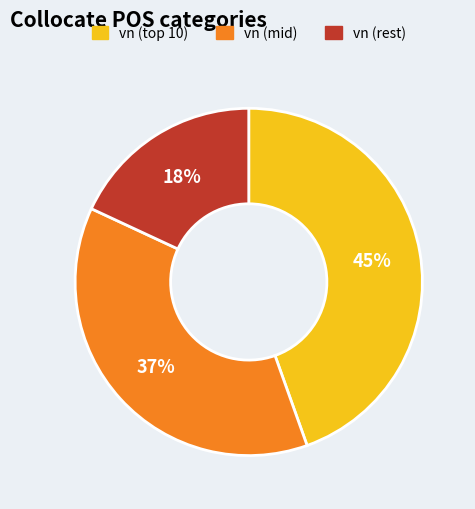

Does any single category account for the majority?

No